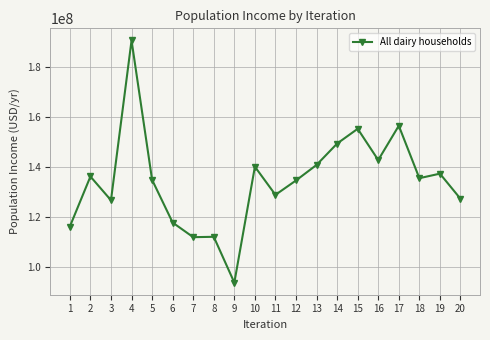

Where does the data first go above 135492264?

2